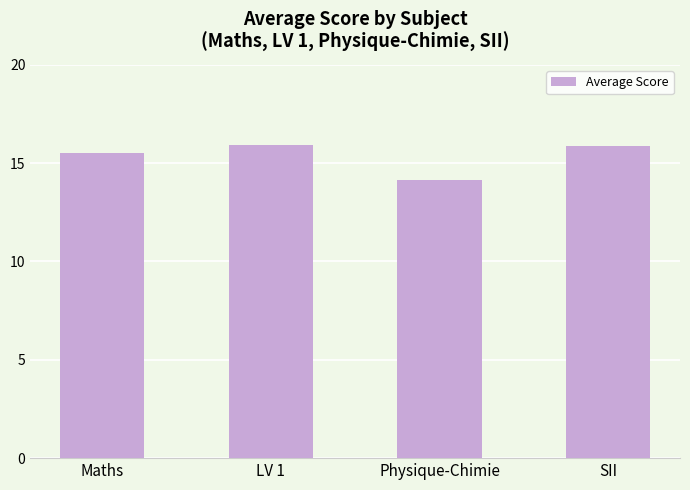

Count the number of values greater than 15.

3